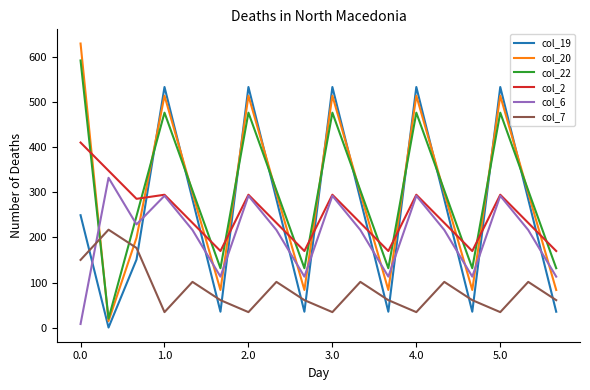

After their last crossing, which series has the higher values: col_19 or col_7?

col_7